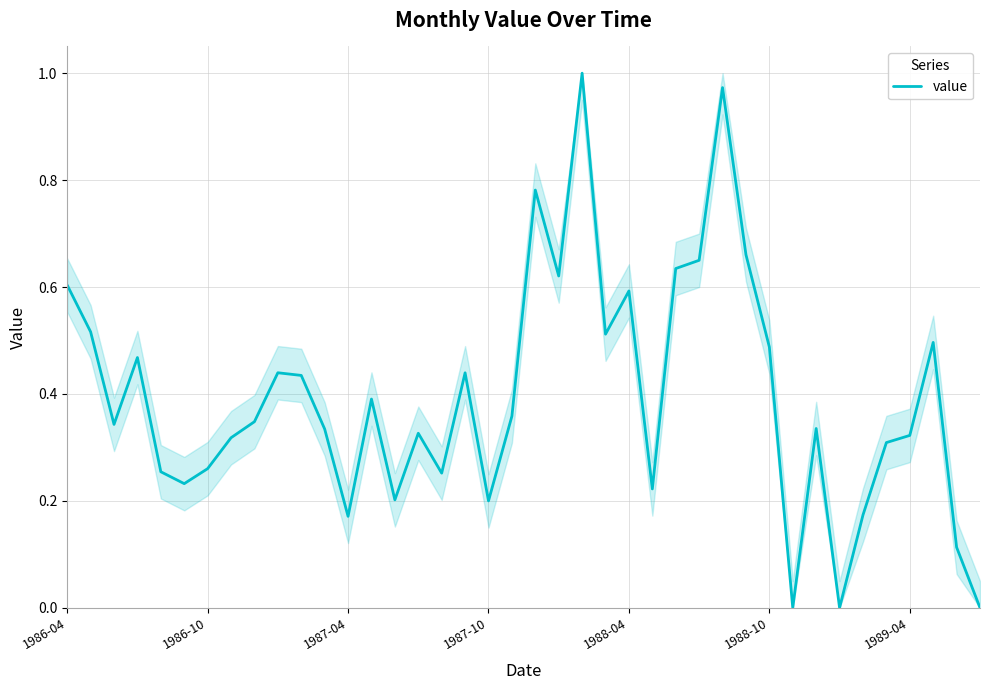

What is the average value?

0.4